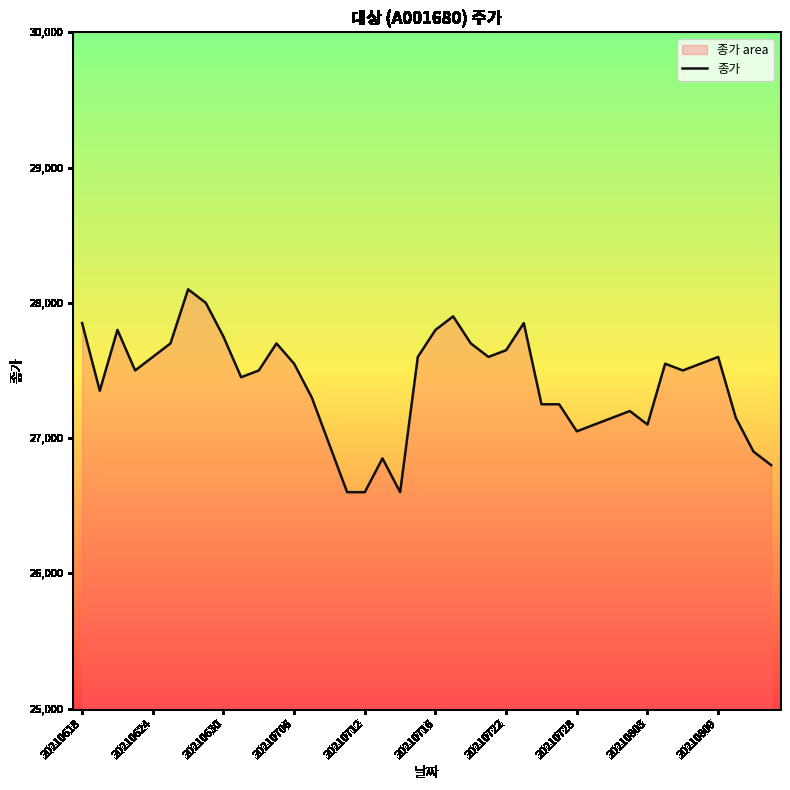

What is the smallest value displayed?

26600